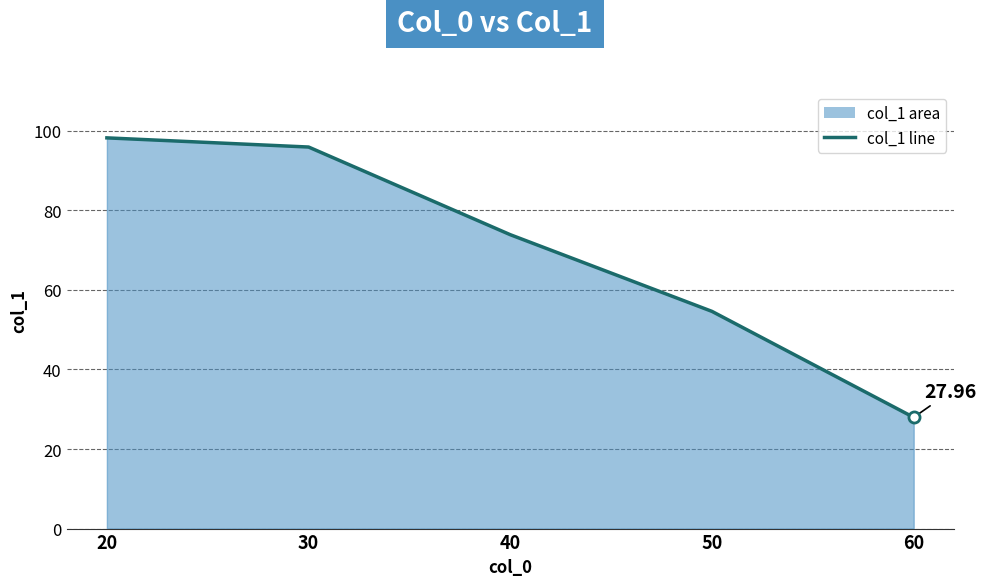

The value at 60 is 28.0. True or false?

True